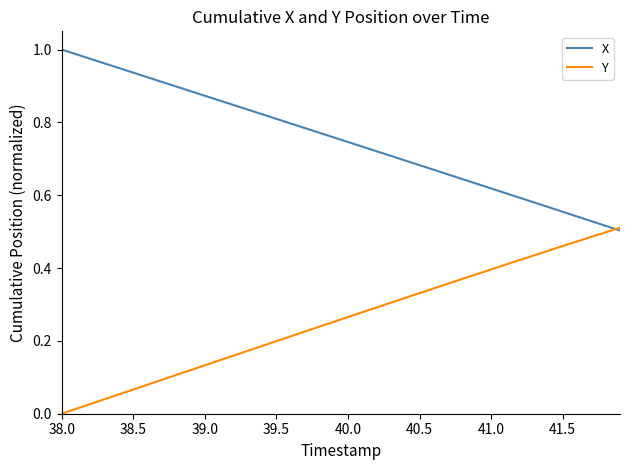

List the series in order of their overall mean, highest first.

X, Y